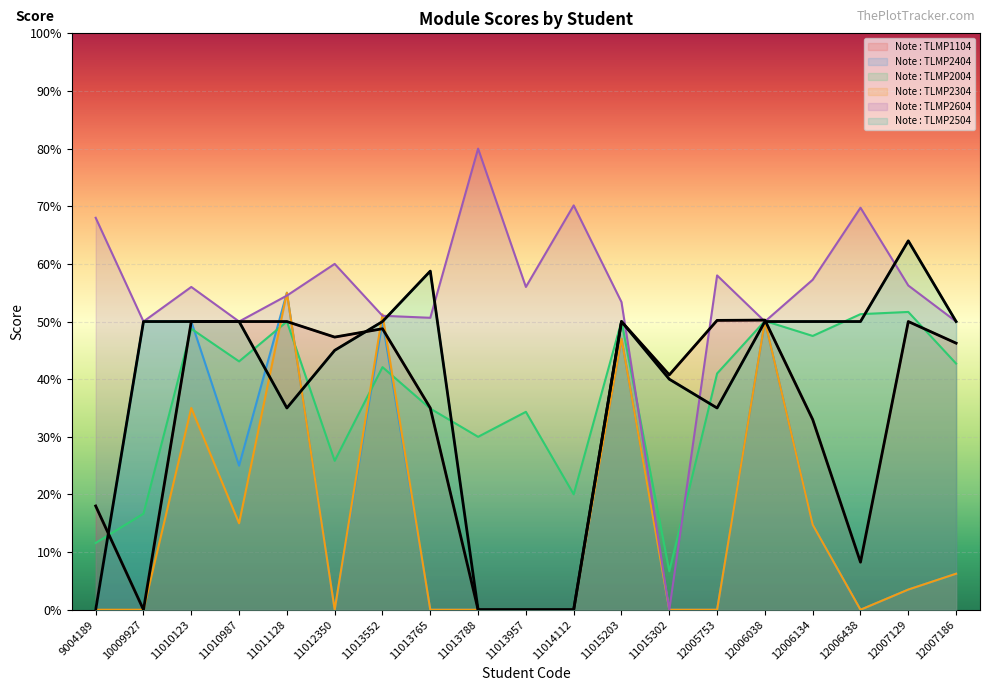

True or false: Note : TLMP2604 and Note : TLMP1104 cross at least once.

True